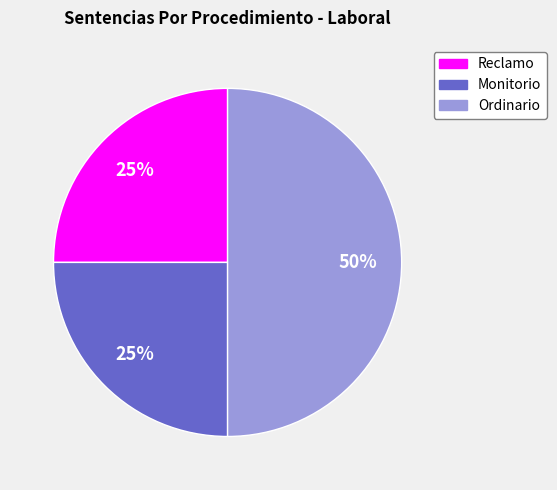

Is Reclamo the majority of the pie?

No